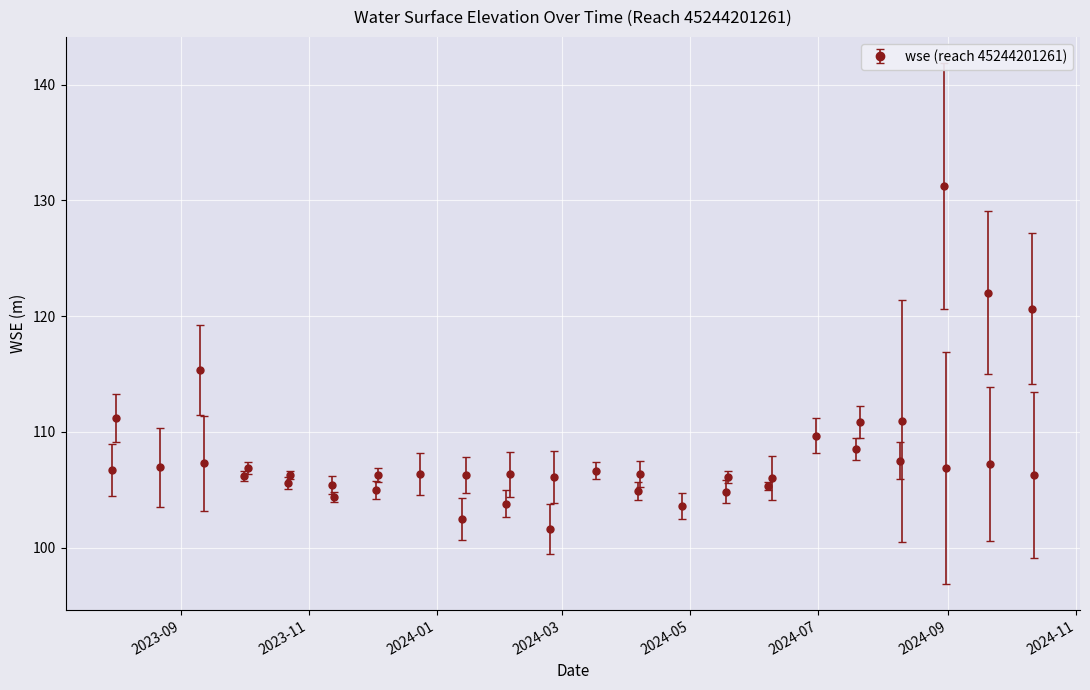

What is the sum of all values?

4212.0